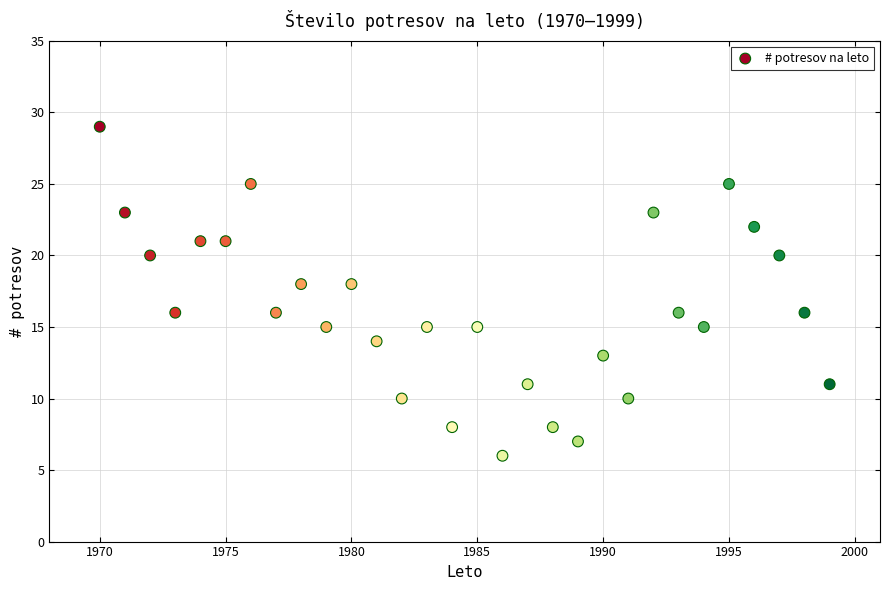

What is the range of Y values (max minus min)?

23